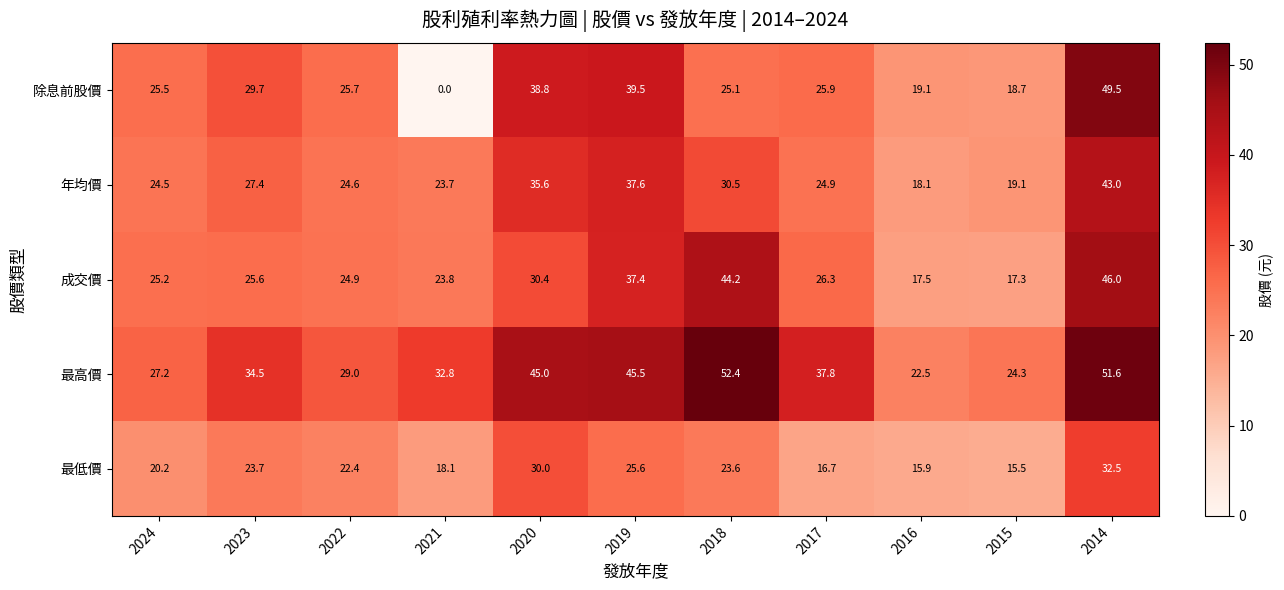

At 2022, list the series in order from largest to smallest.

最高價, 除息前股價, 成交價, 年均價, 最低價